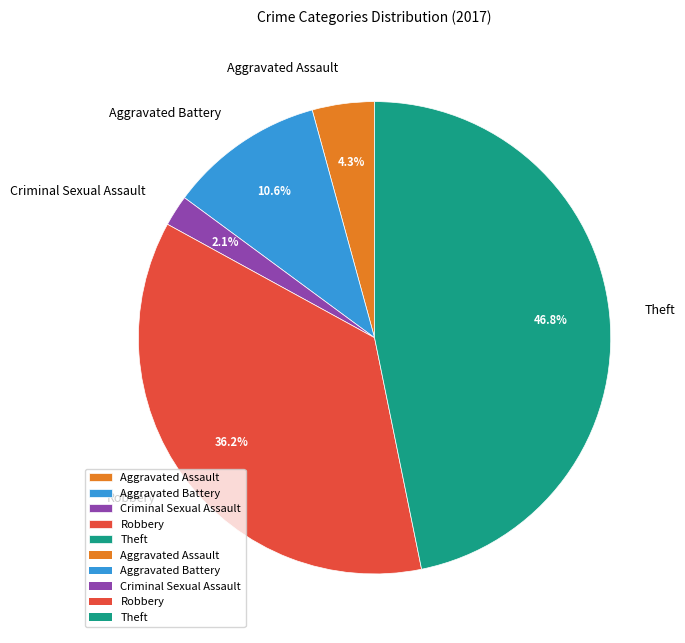

Does Theft account for over 50% of the chart?

No